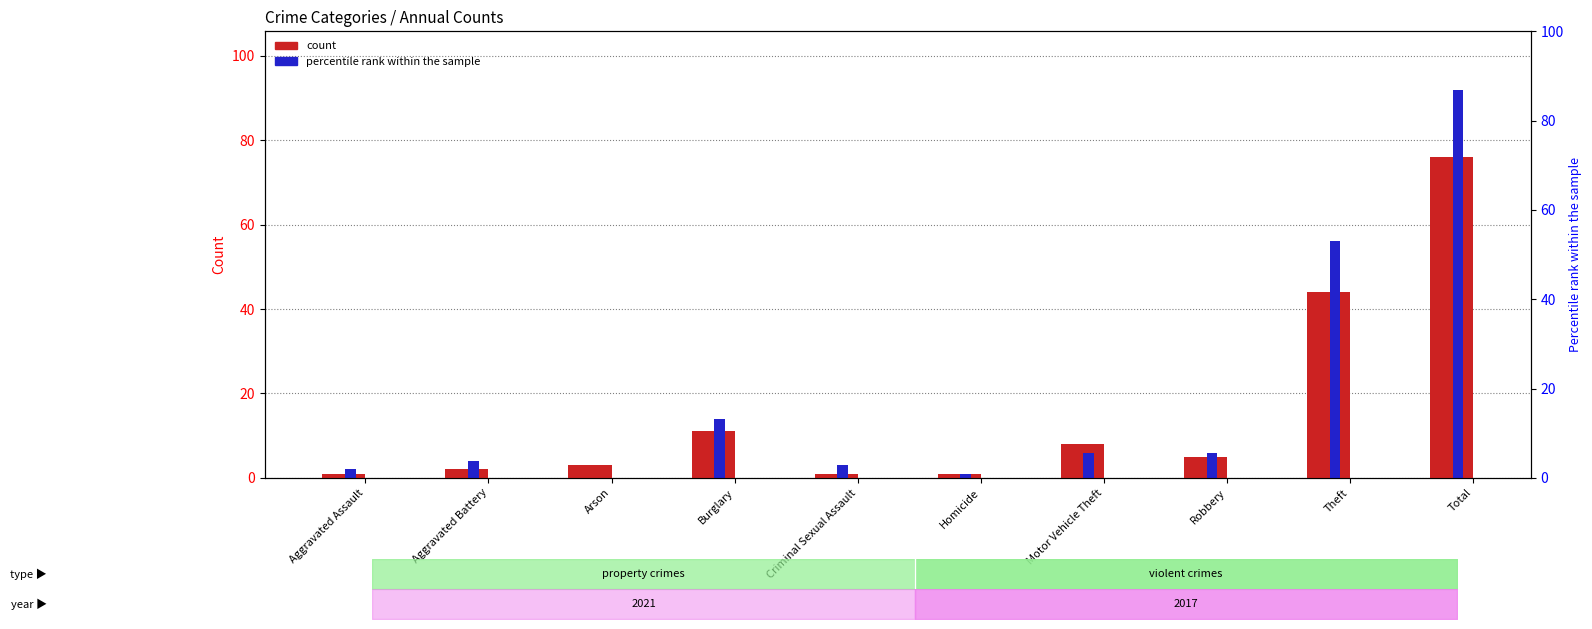

How many data points does each series have?

10